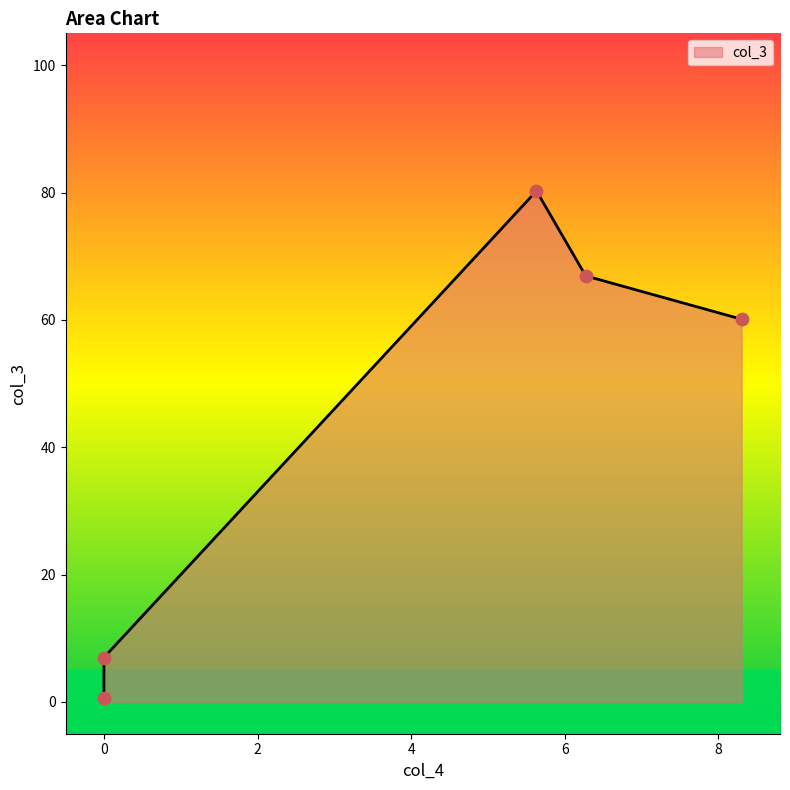

Between 0 and 6.27349205867233, which is larger?

6.27349205867233